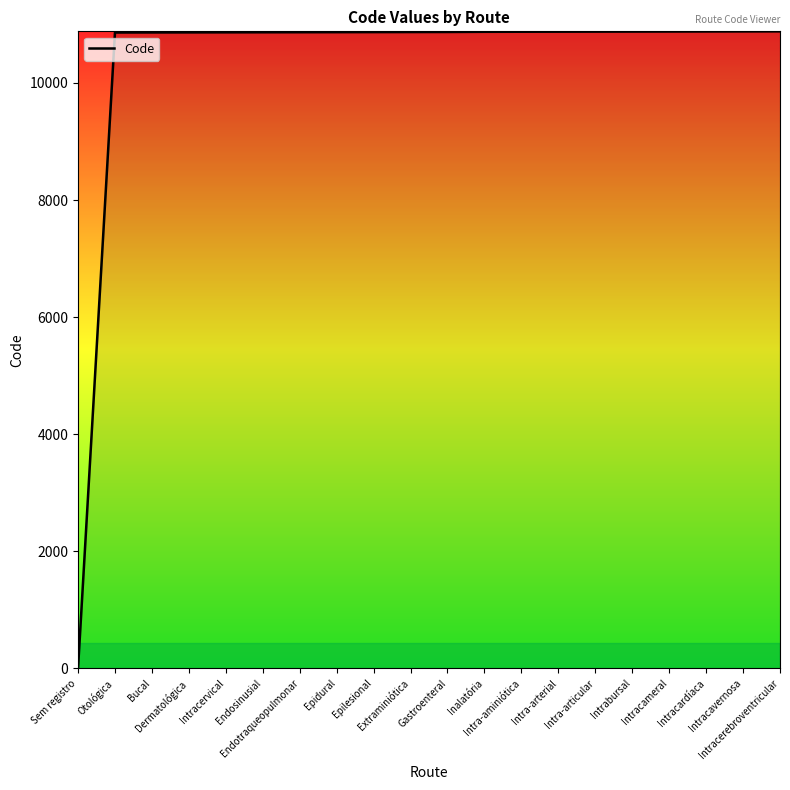

The chart shows a value of 10870 at Extraminiótica. True or false?

True